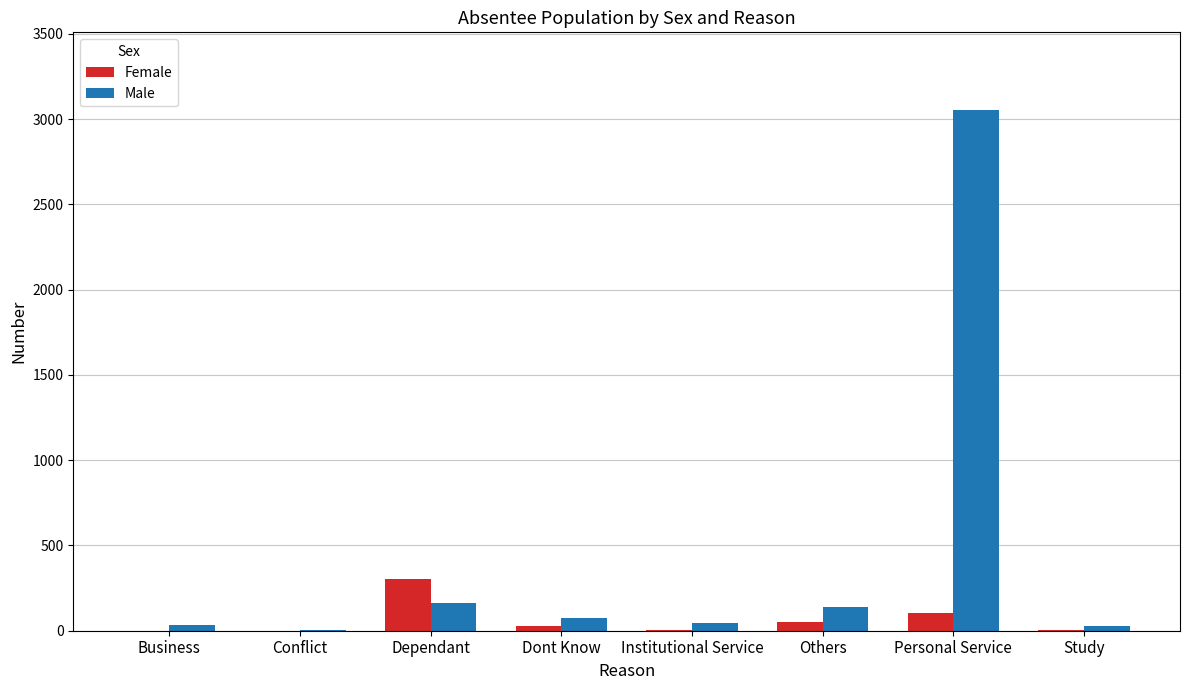

Which series has the largest total across all categories?

Male